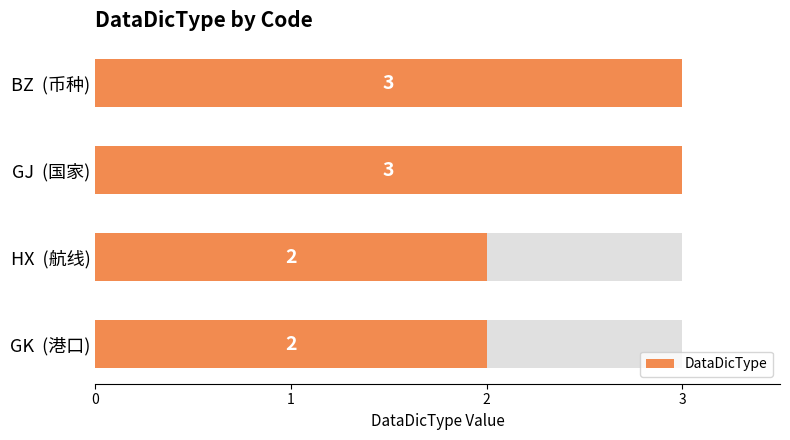

Are the bars grouped side by side (vs. stacked)?

No